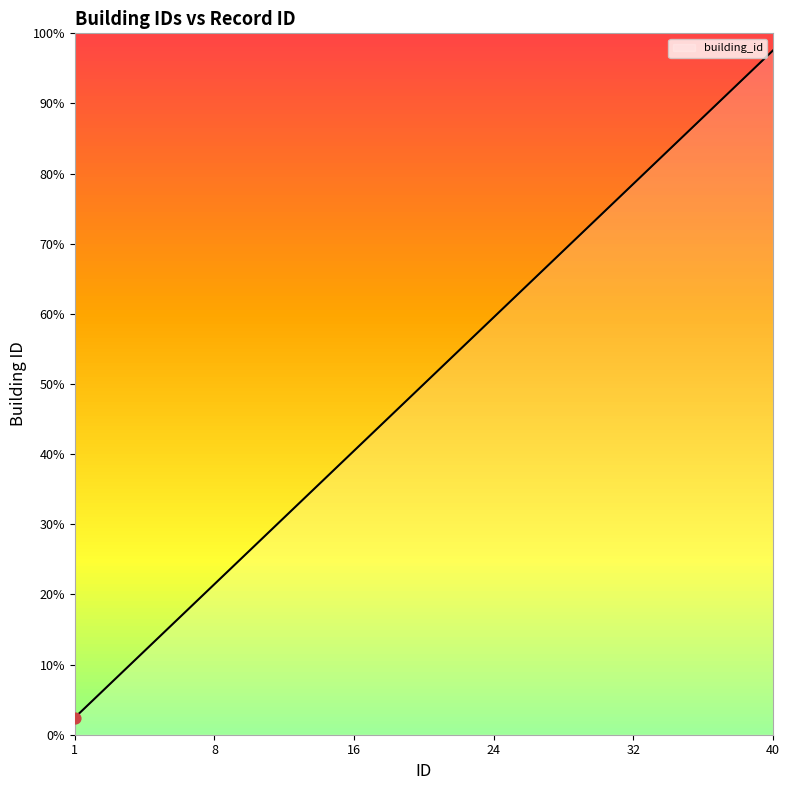

Between 12 and 36, which is larger?

36